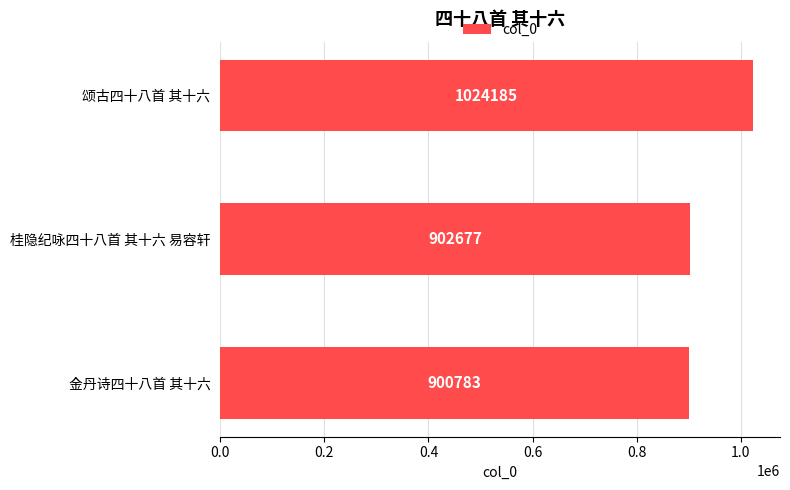

Reading bottom to top, transcribe all the data shown in this chart.

金丹诗四十八首 其十六=900783	桂隐纪咏四十八首 其十六 易容轩=902677	颂古四十八首 其十六=1024185